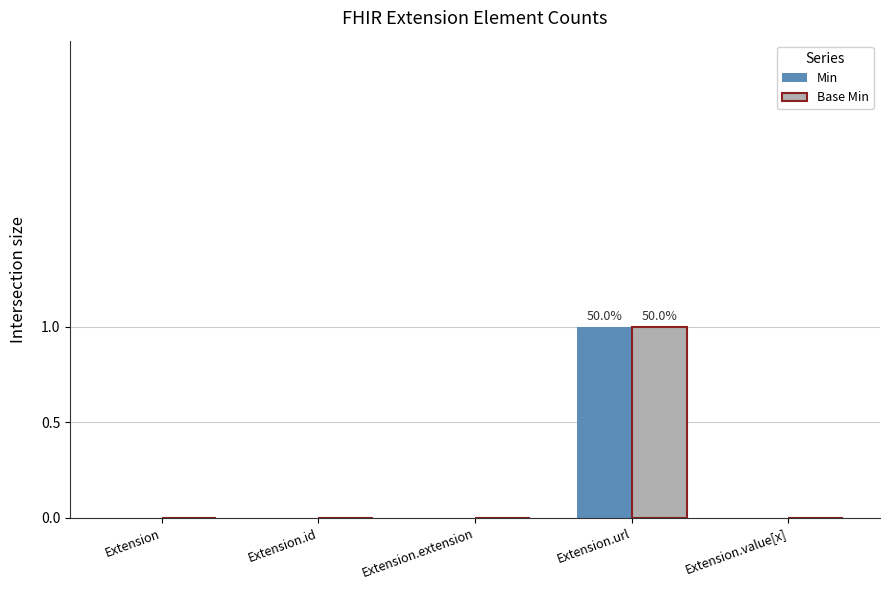

The Min series shows 0 at Extension. True or false?

True